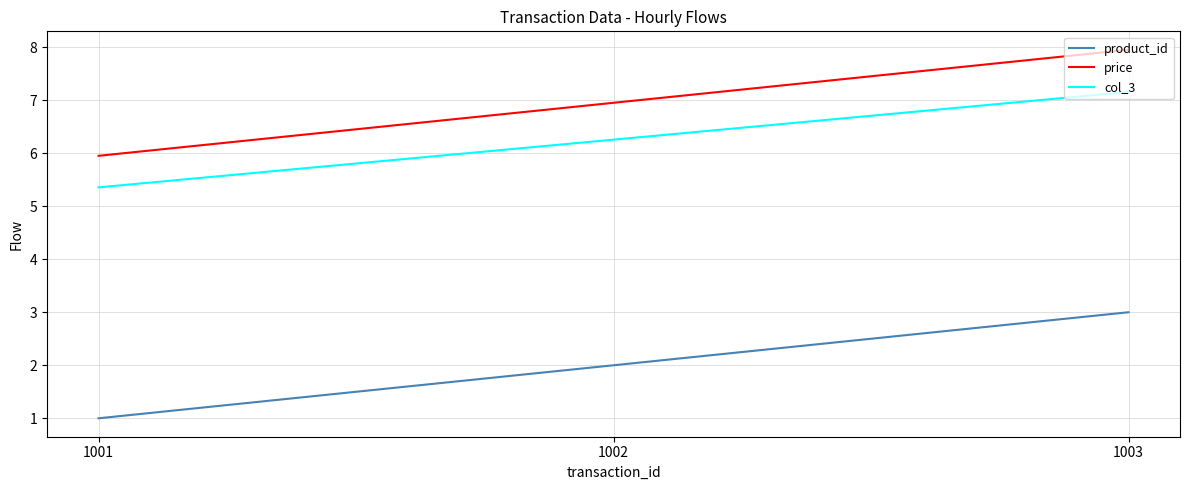

Which series has the largest total across all categories?

price